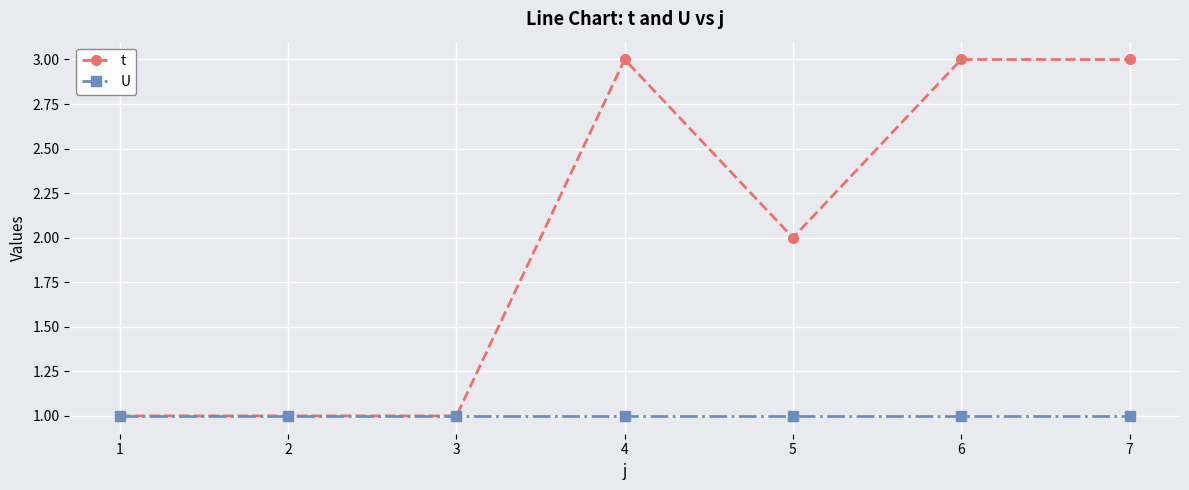

Reading right to left, extract all data points from this chart.

t: 7=3	6=3	5=2	4=3	3=1	2=1	1=1
U: 7=1	6=1	5=1	4=1	3=1	2=1	1=1